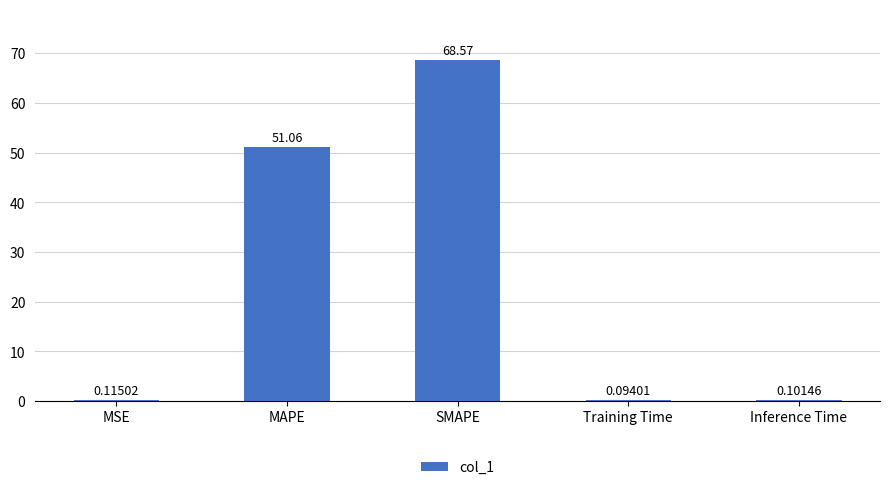

Which category has the highest value across all series?

SMAPE